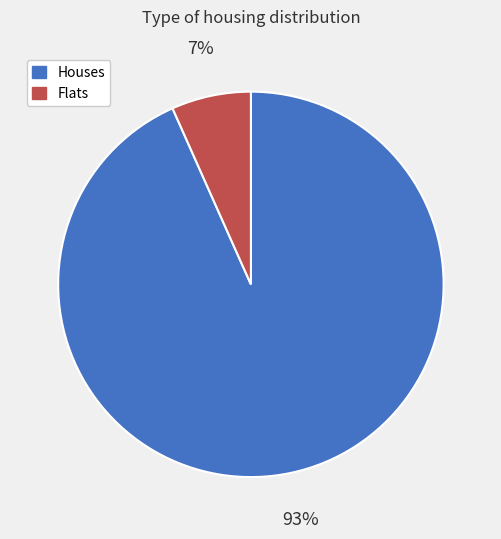

To the nearest percent, what is the average slice percentage?

50%